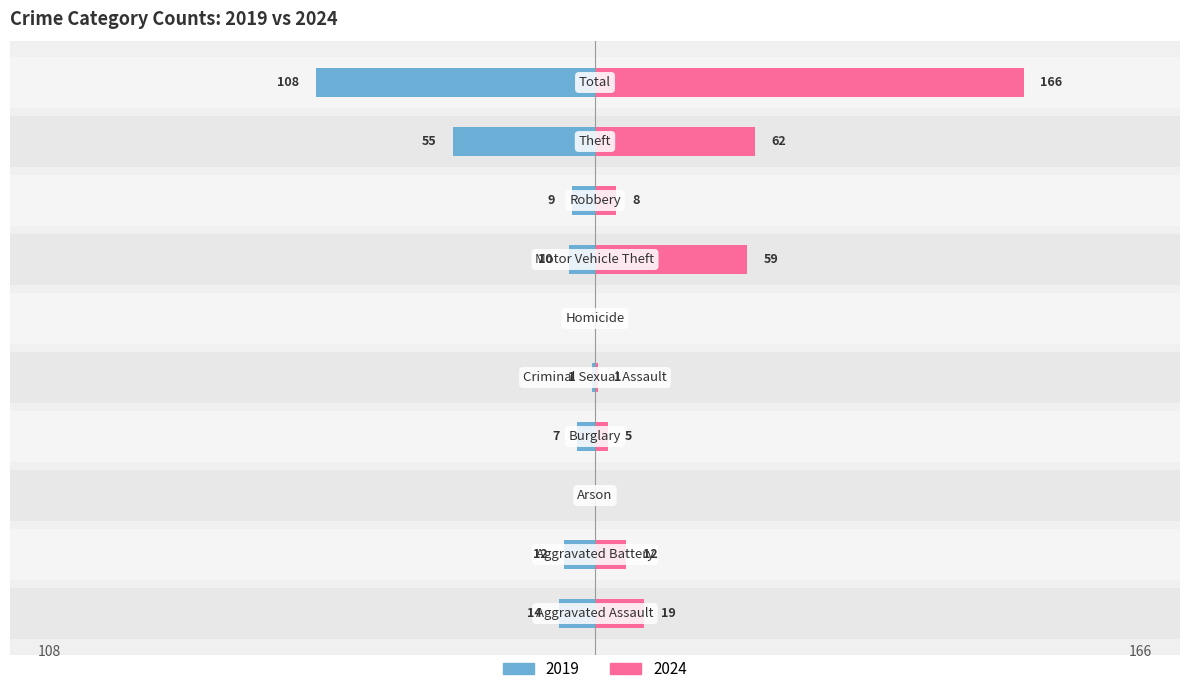

How many bars are there in total?

20